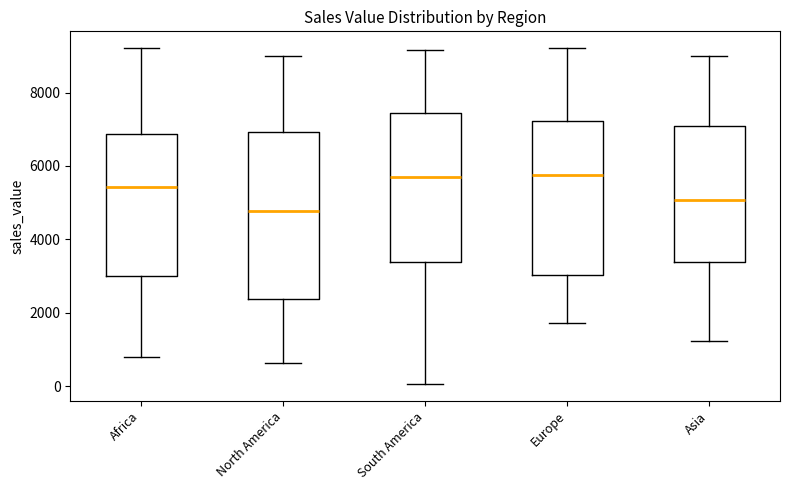

Where is the lower edge of the box for Europe on the y-axis? The values are not printed on the chart, so give them approximately, as read against the axis.

3000